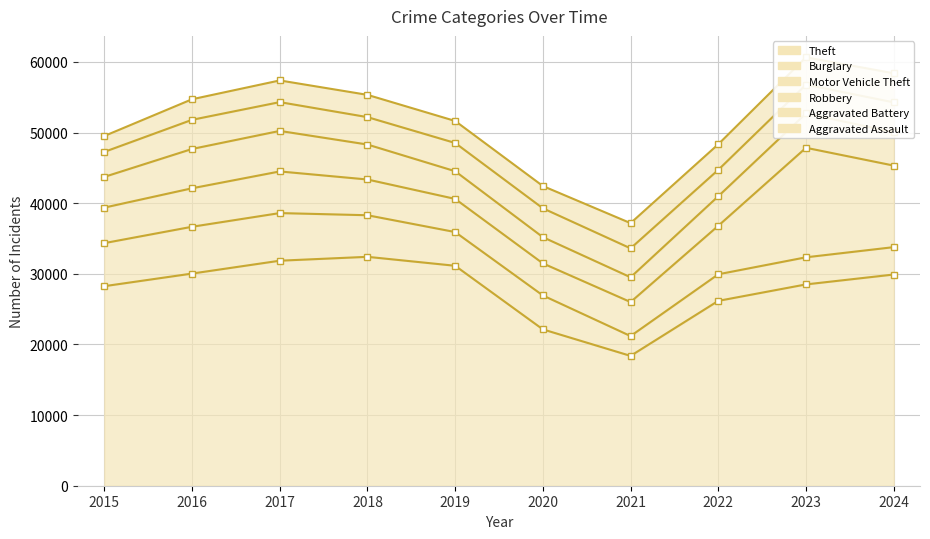

Which series has the largest total across all categories?

Theft